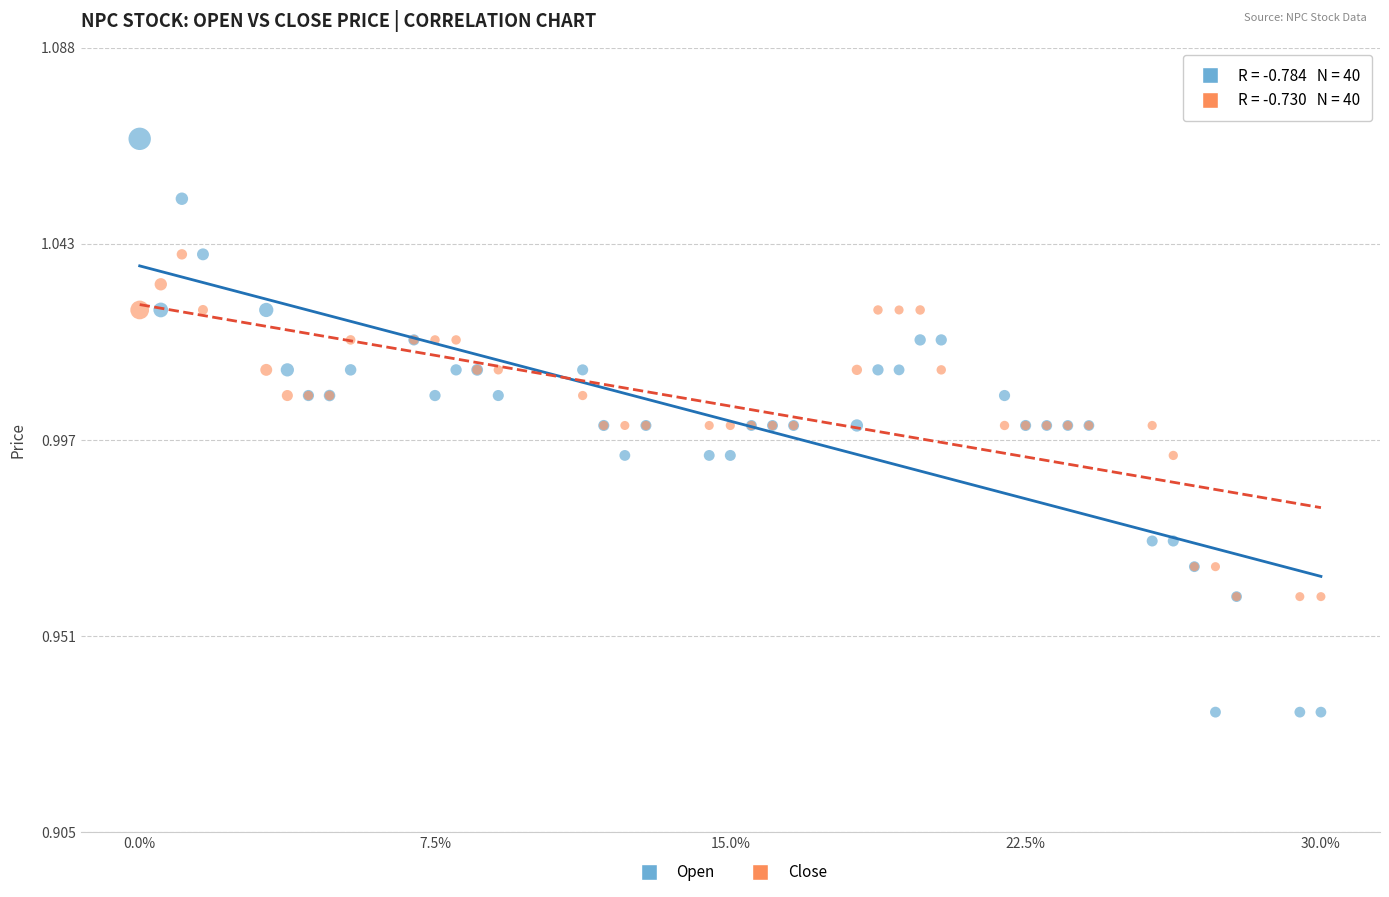

Which series has the widest spread of Y values?

Open